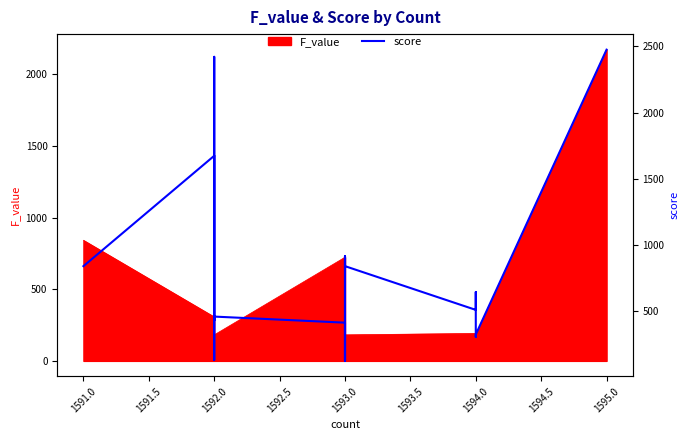

Is it true that the value at 1592.0 is 795.6?

False